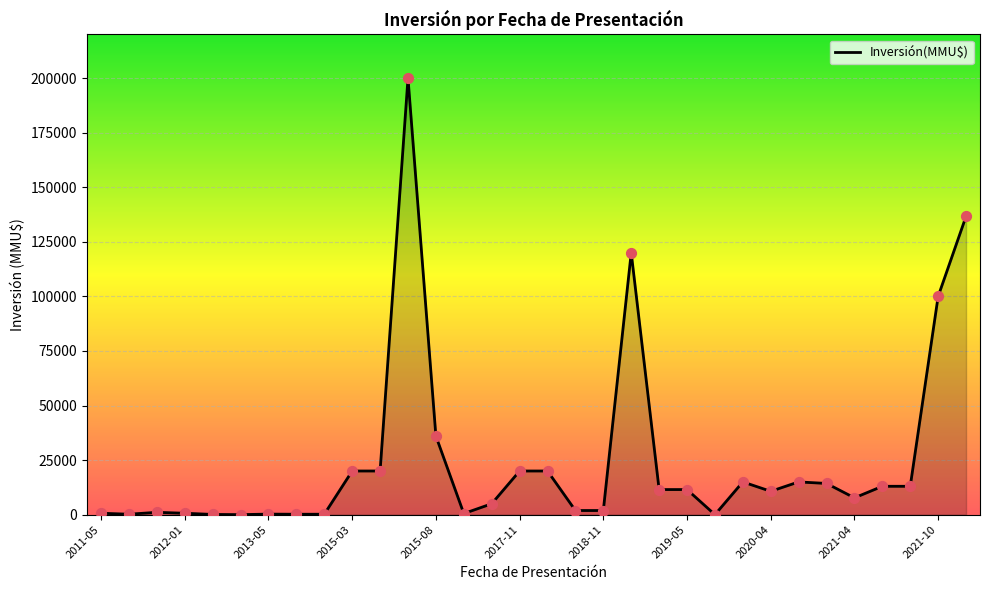

What is the greatest value displayed?

200000